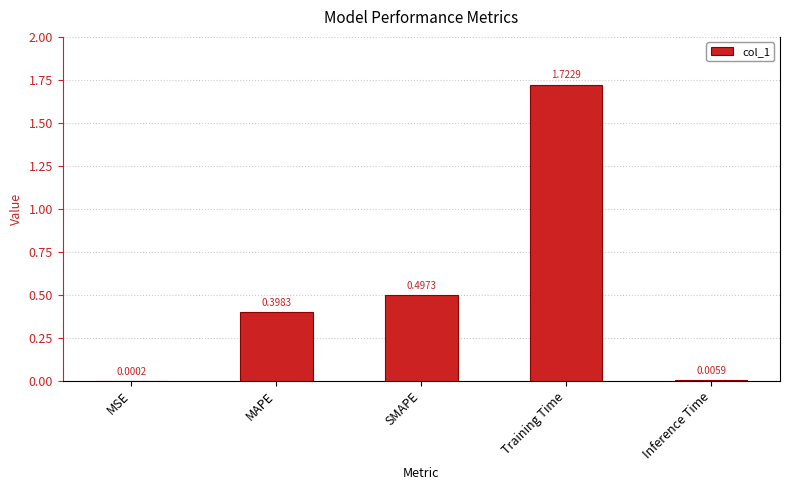

What is the change in value from SMAPE to Training Time?

+1.2